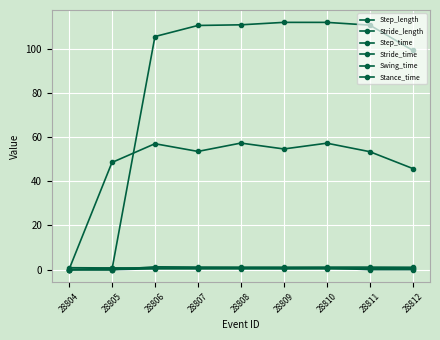

Does the chart have visible grid lines?

Yes